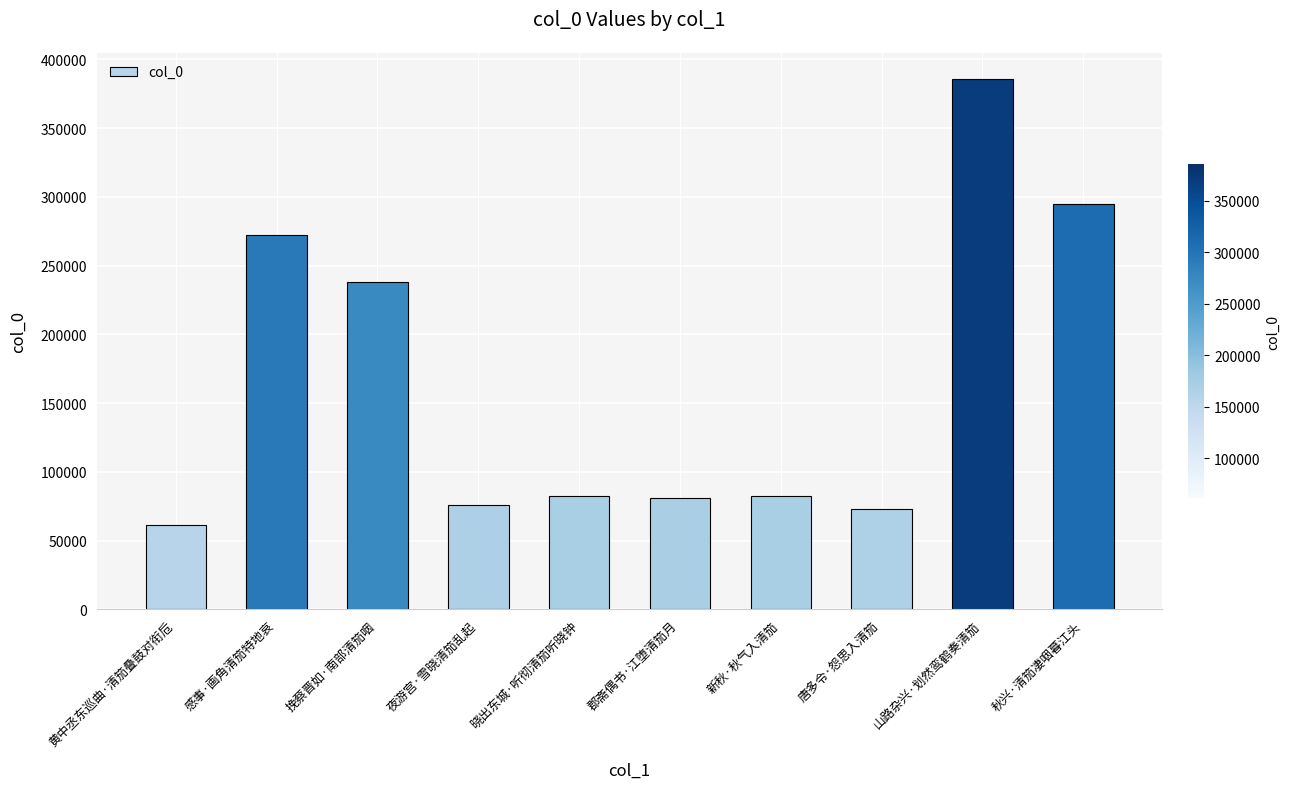

Are the bars horizontal?

No